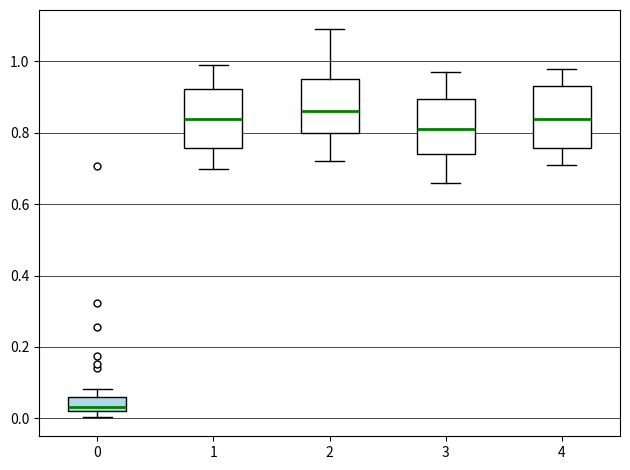

Reading left to right, read every box against the y-axis: the position of its median line, the range the box covers, and the ends of its whiskers. The values are not printed on the chart, so give them approximately, as read against the axis.

0: median 0.04, box 0.02 to 0.06, whiskers 0.00 to 0.08
1: median 0.84, box 0.76 to 0.92, whiskers 0.70 to 1.00
2: median 0.86, box 0.80 to 0.96, whiskers 0.72 to 1.10
3: median 0.82, box 0.74 to 0.90, whiskers 0.66 to 0.98
4: median 0.84, box 0.76 to 0.94, whiskers 0.72 to 0.98